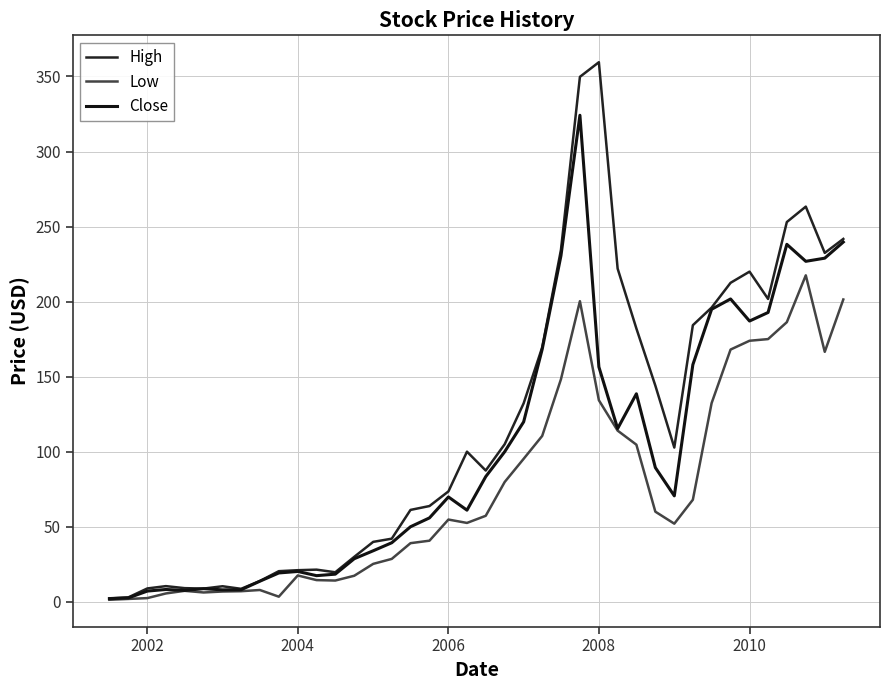

How many values in the Low series are below 54?

20